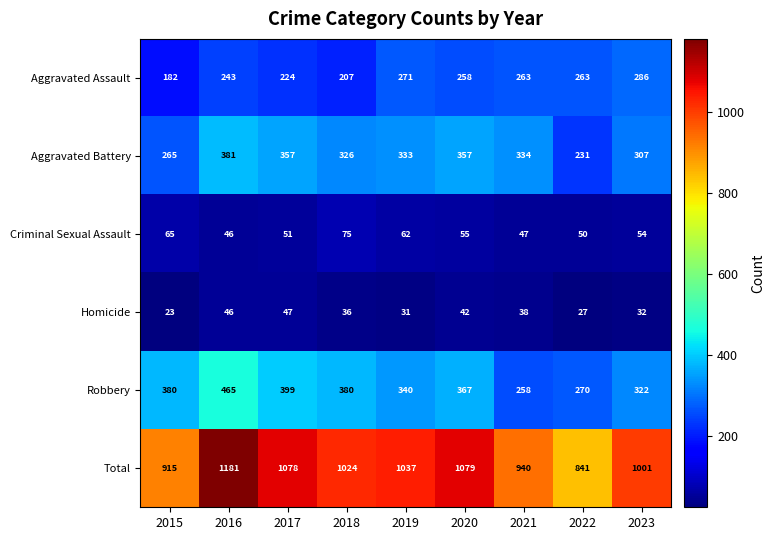

What is the lowest value of the Aggravated Assault series?

182